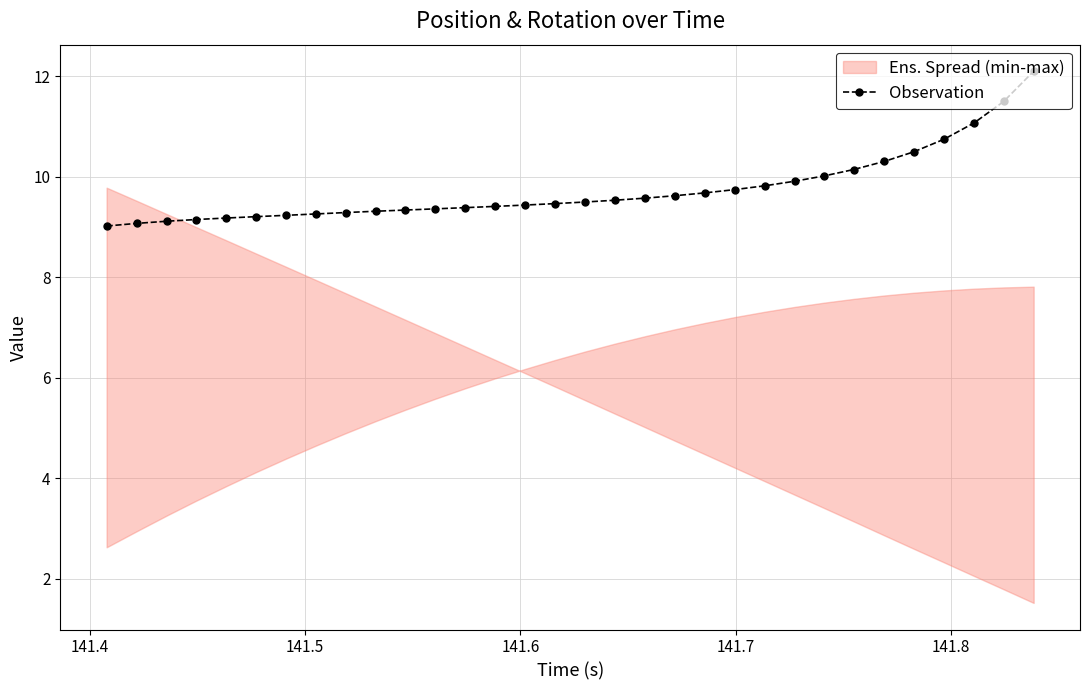

What is the difference between the second highest and second lowest values?

2.4